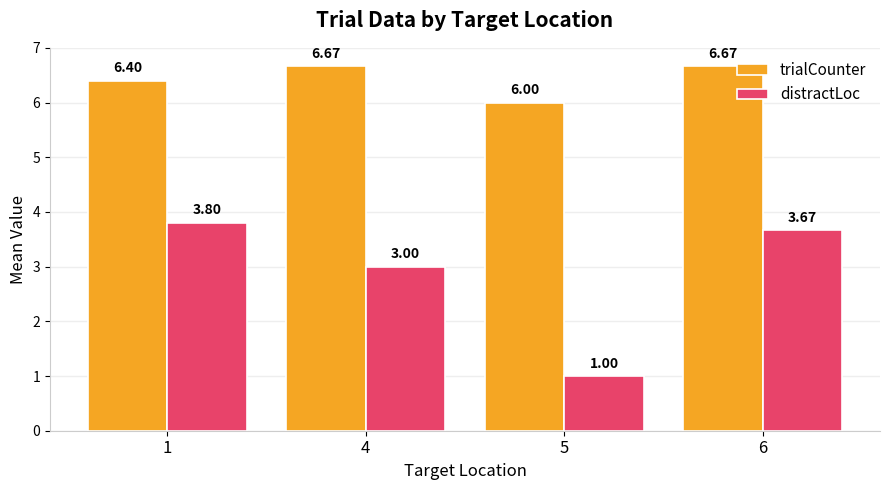

Rank the series by their average value, from highest to lowest.

trialCounter, distractLoc